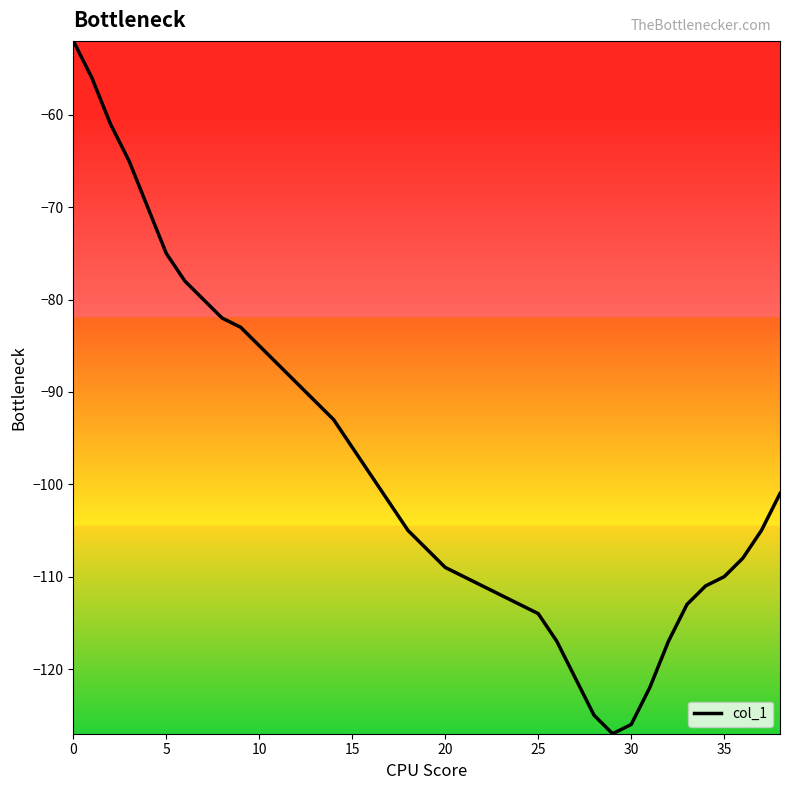

What is the difference between the maximum and minimum values?

75